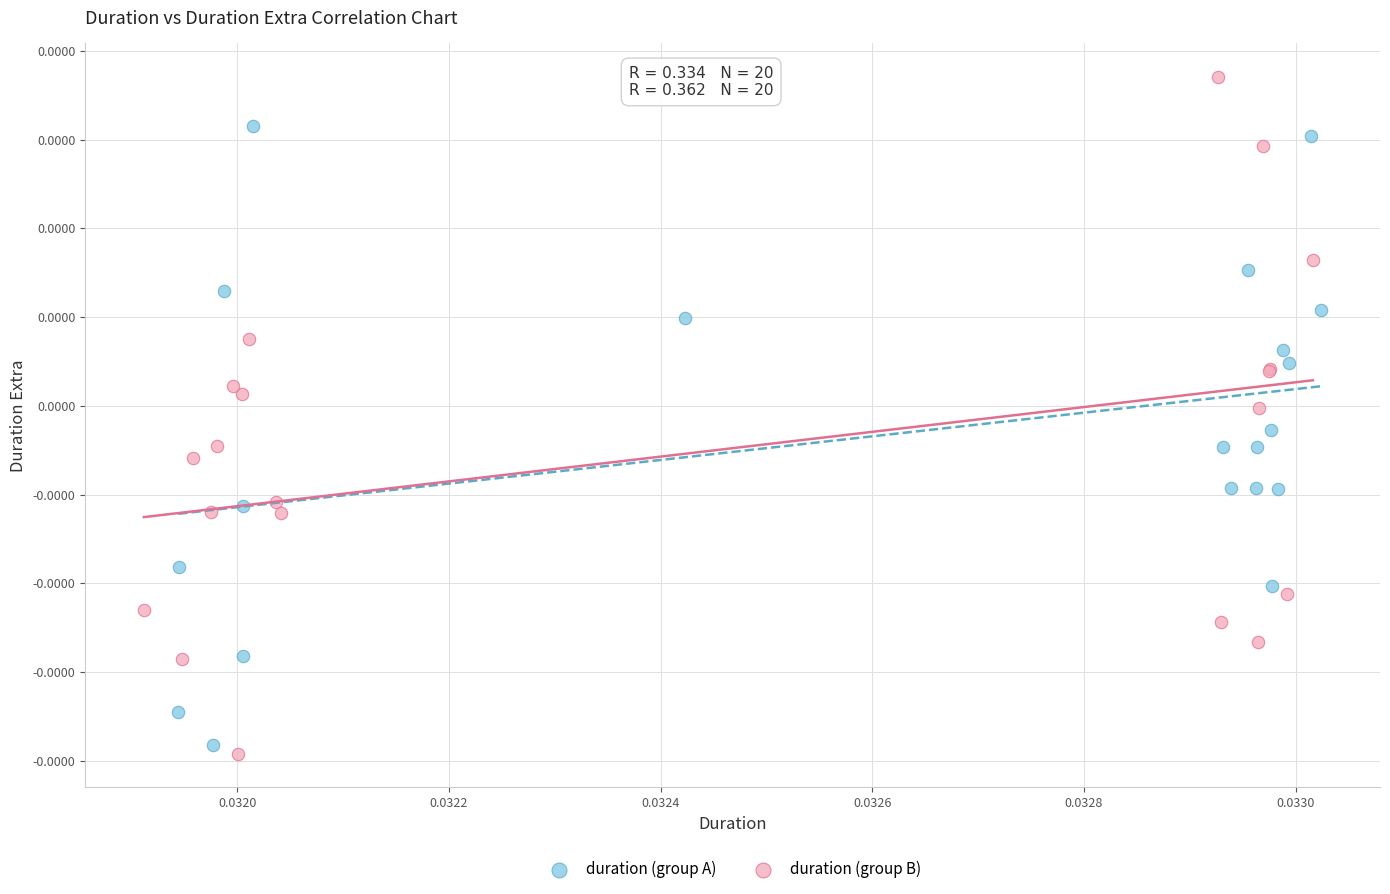

What are all the series names shown in the legend?

duration (group A), duration (group B)